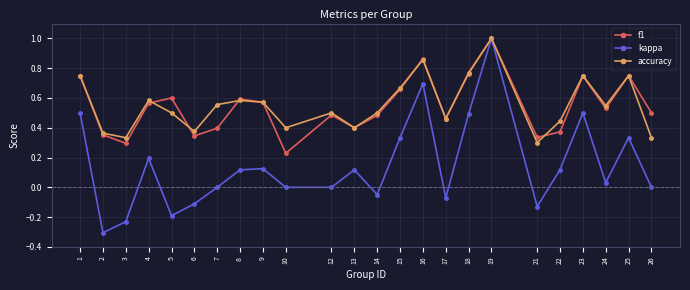

At which label is accuracy closest to 0?

21